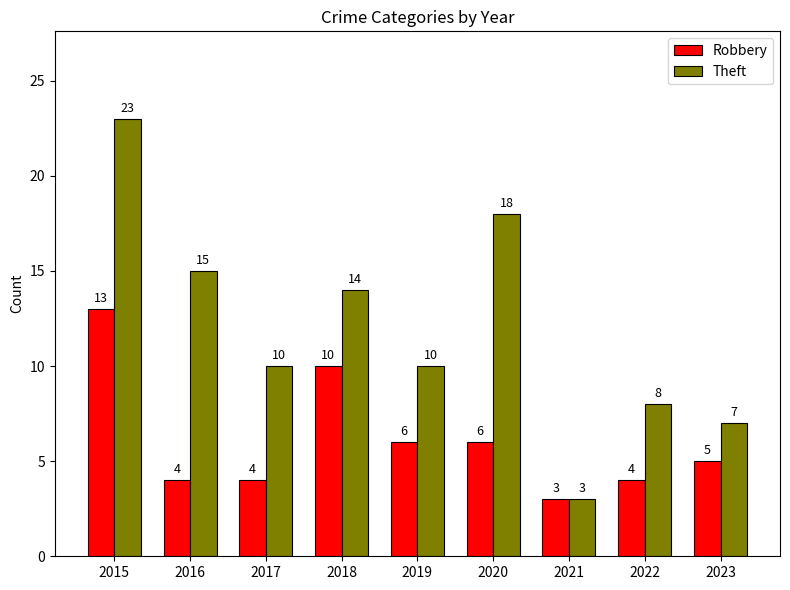

What is the difference between the highest and lowest values at 2019?

4